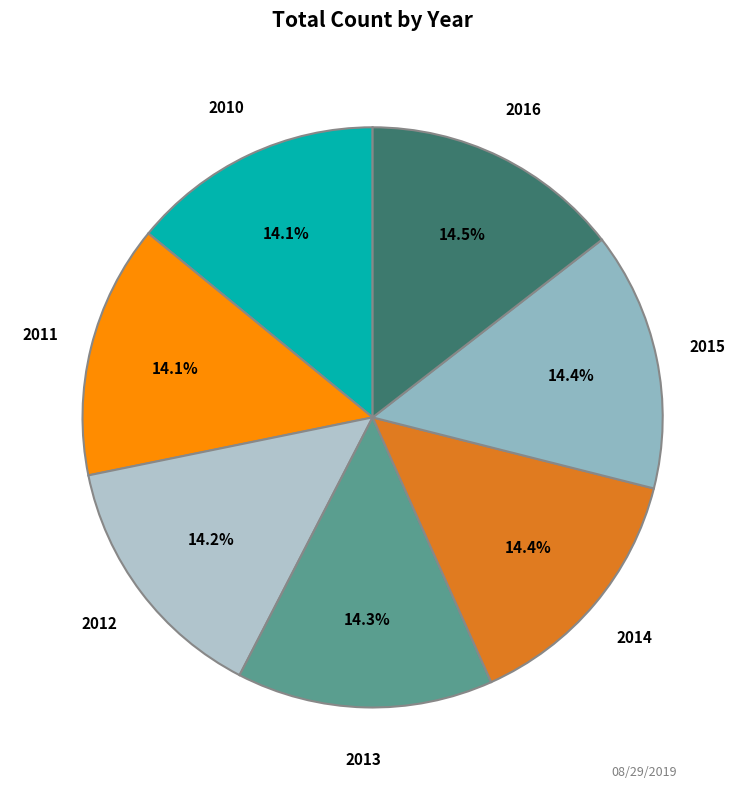

Approximately how many times larger is the value at 2013 compared to 2010?

1.0